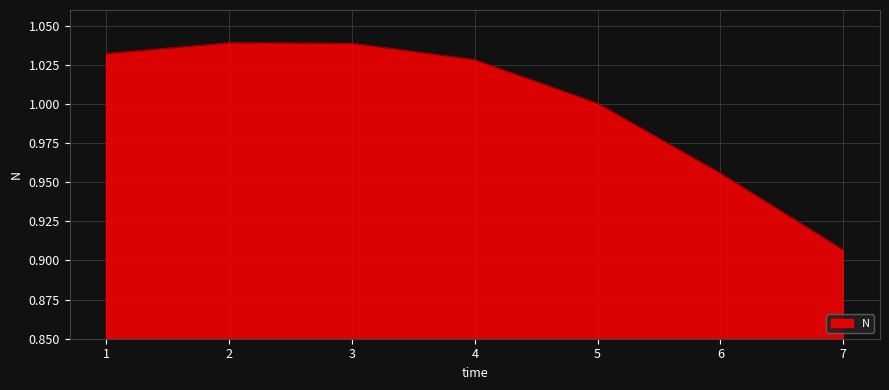

How many lines are shown in the chart?

1